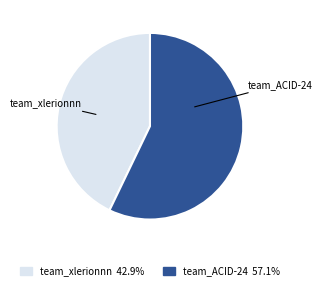

Is it true that team_ACID-24 is 57% of the pie?

True